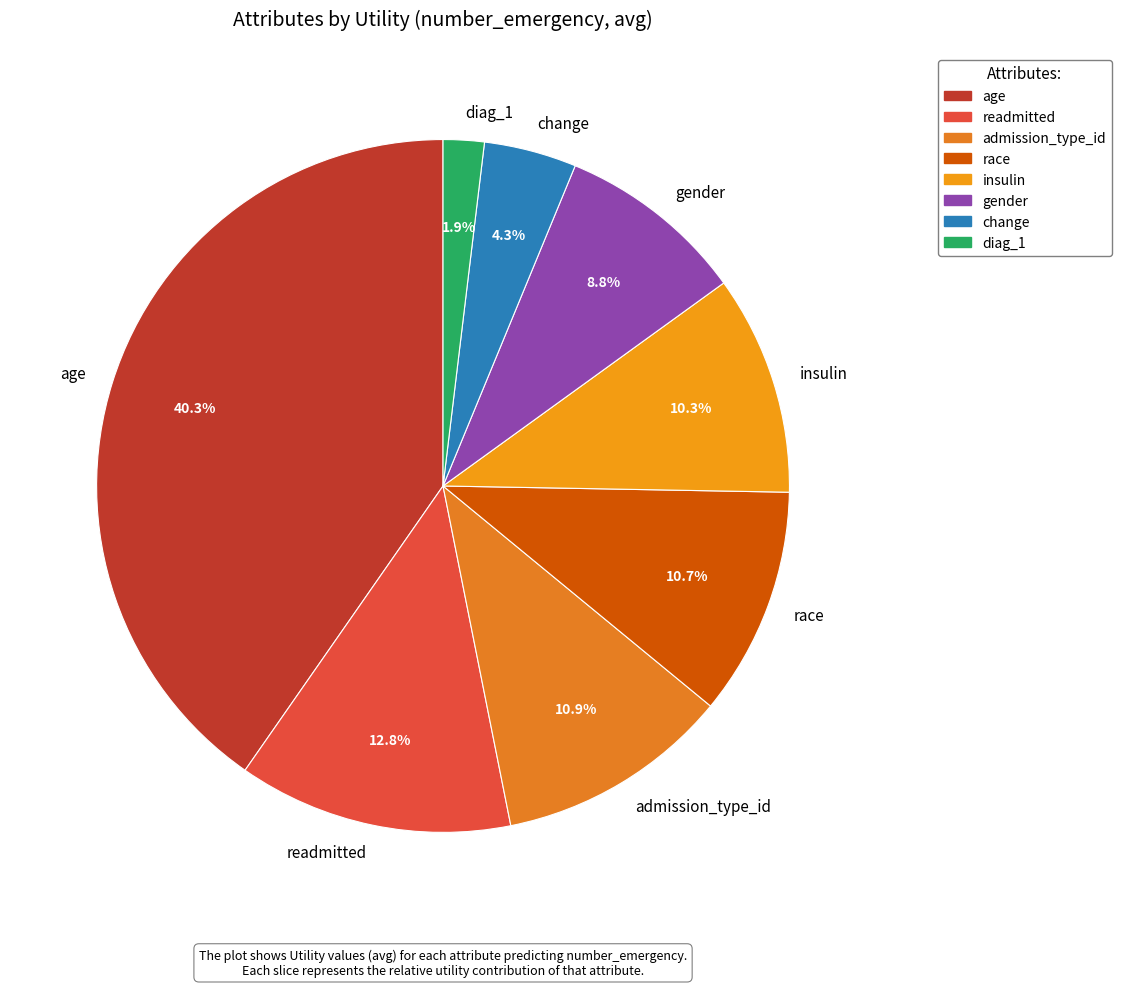

To the nearest percent, what portion does readmitted represent?

13%